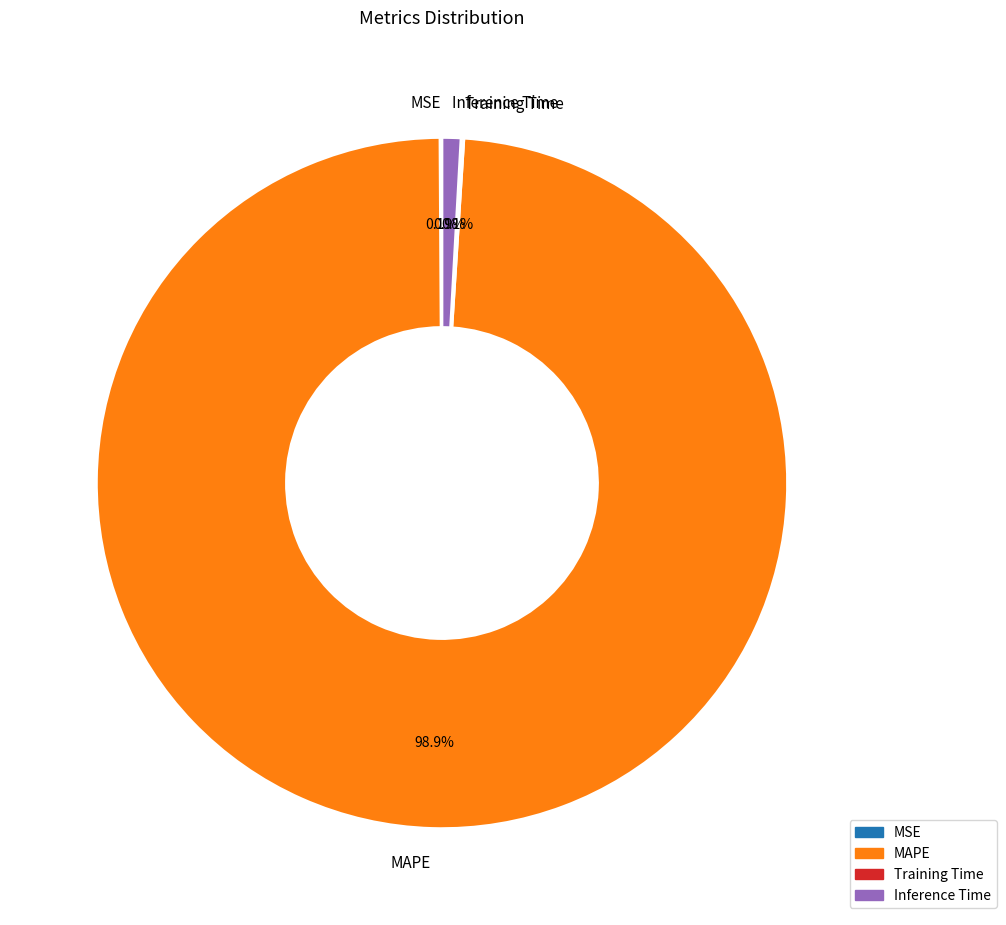

Between Inference Time and MAPE, which is larger?

MAPE